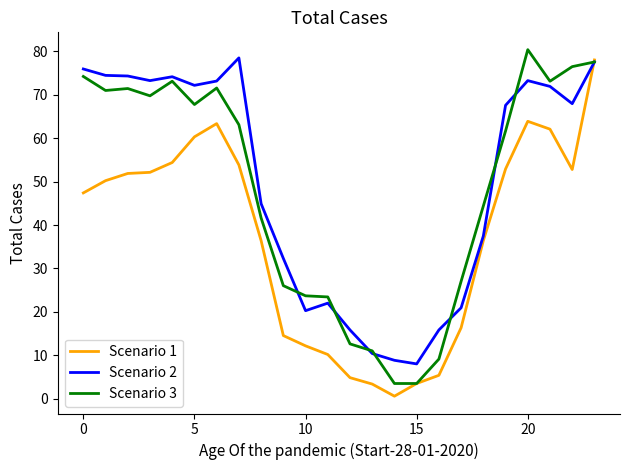

What is the highest value of the Scenario 1 series?

78.0